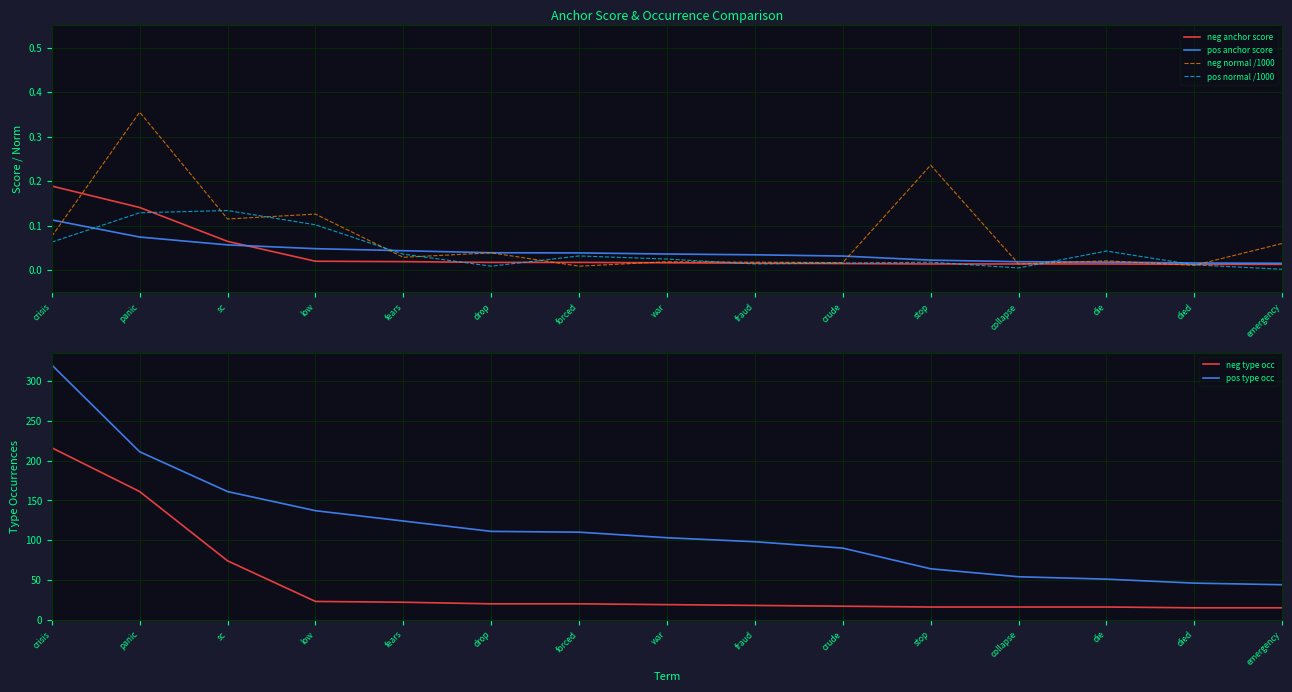

The value of pos type occ at drop is 36.9. True or false?

False